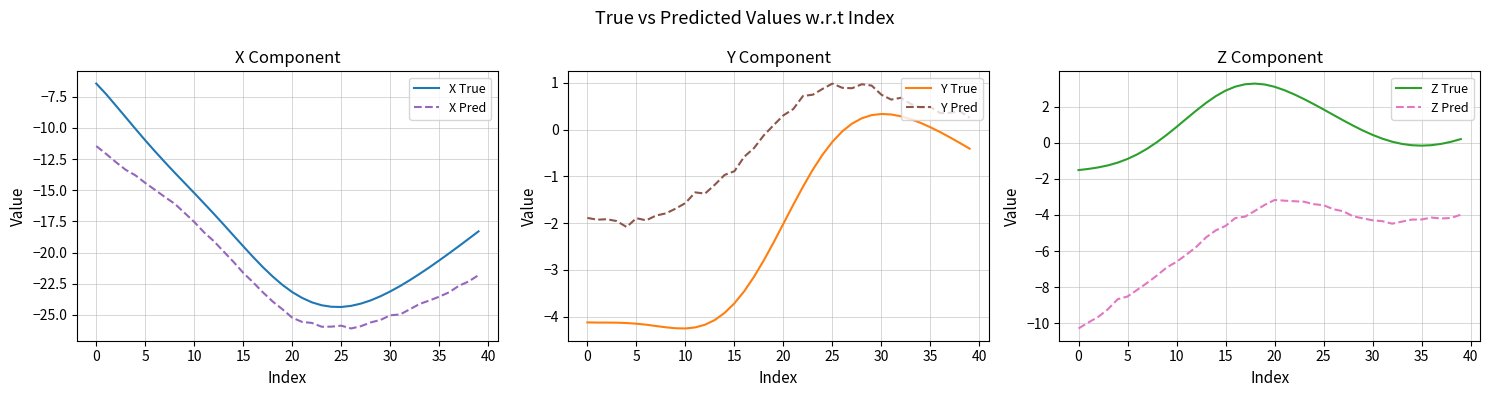

What is the approximate value of Z Pred at 25?

-3.5